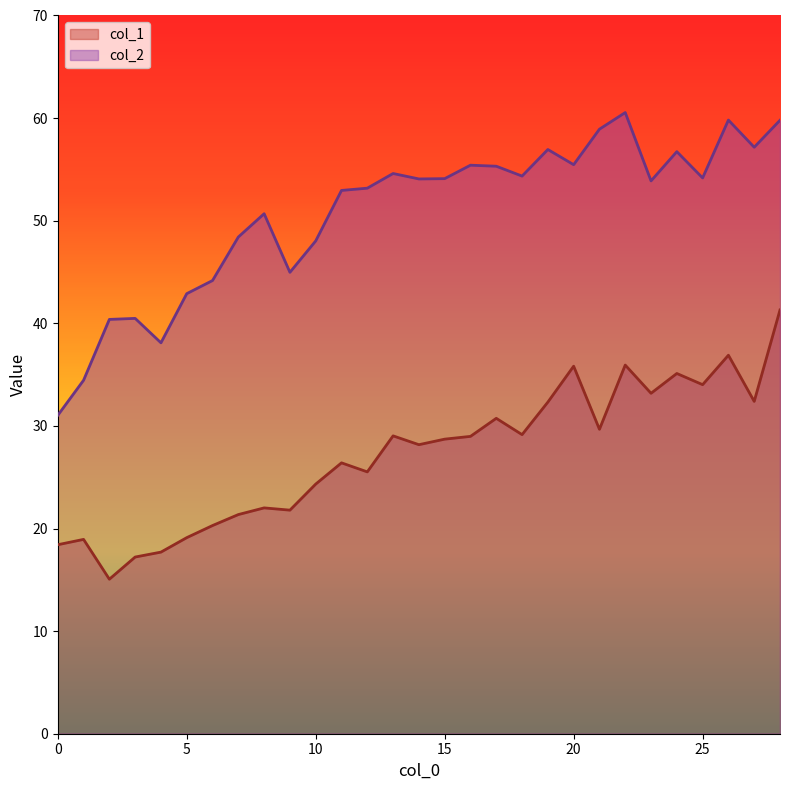

How many lines are shown in the chart?

2